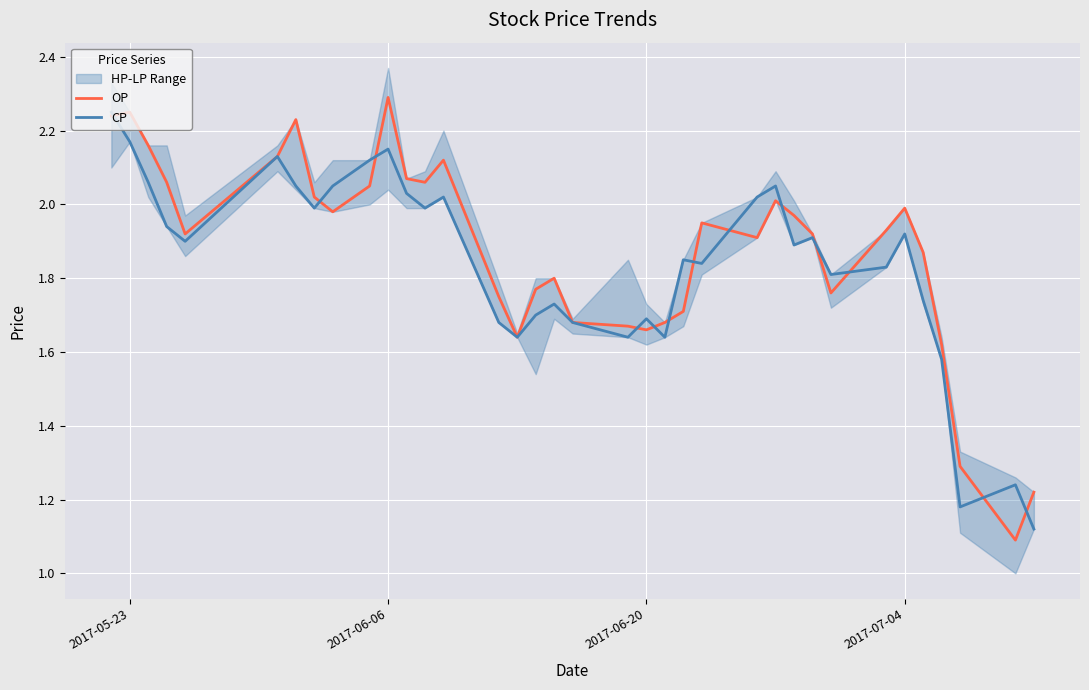

How many lines are shown in the chart?

2